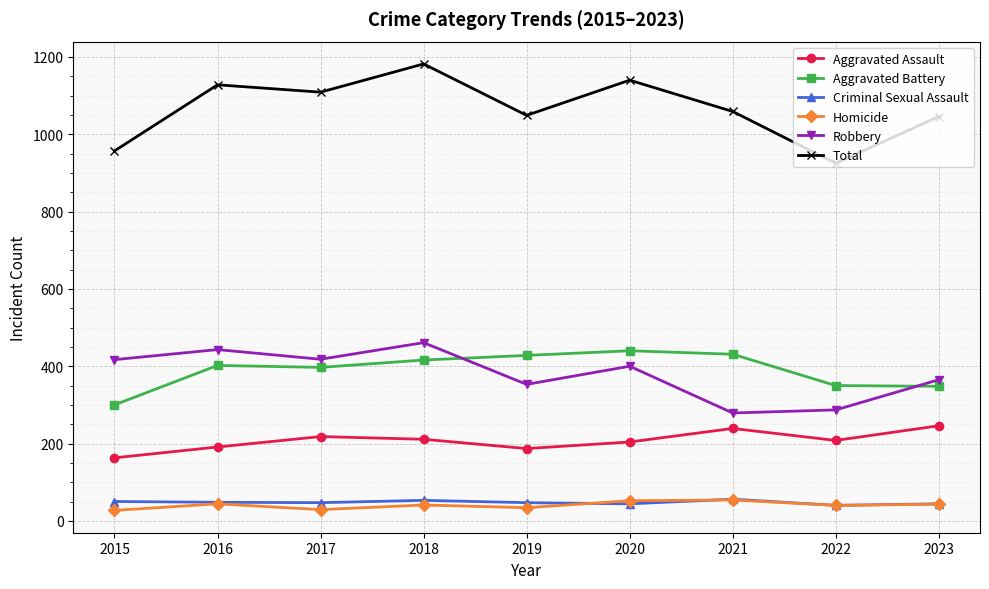

Which series changed the most between 2017 and 2018?

Total